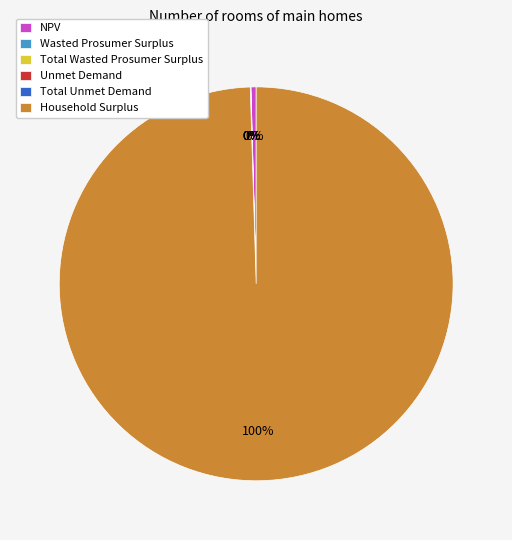

Which category has the biggest portion of the pie?

Household Surplus